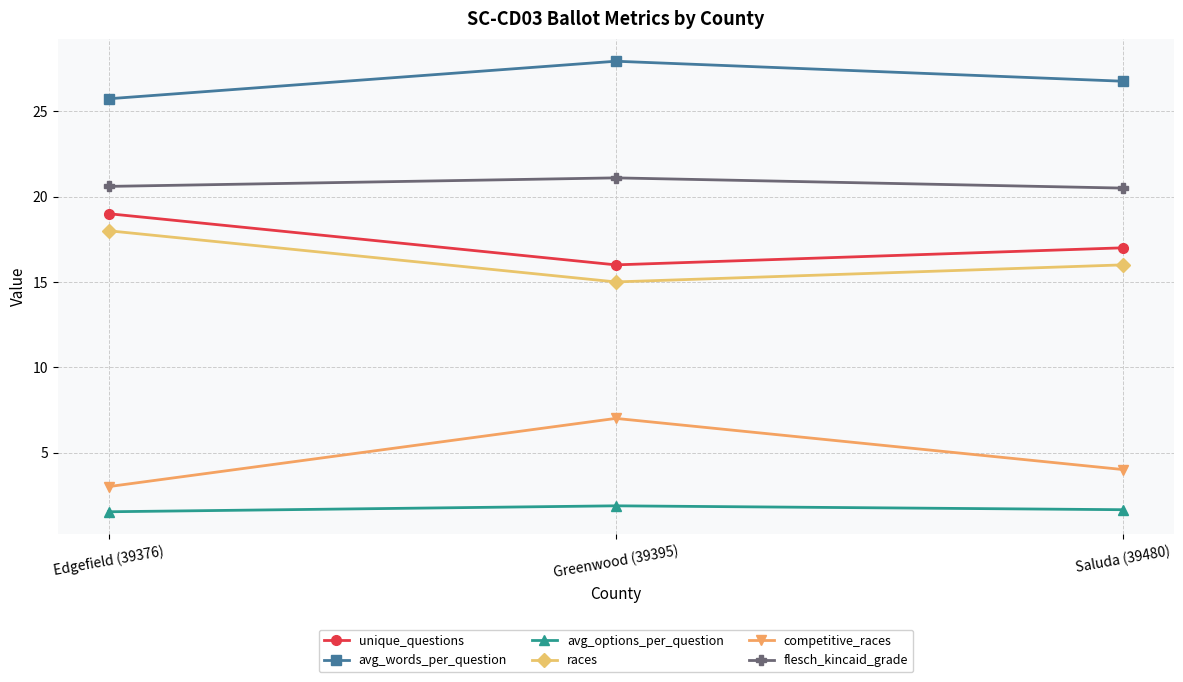

What is the difference between the avg_words_per_question values at Greenwood (39395) and Edgefield (39376)?

2.2